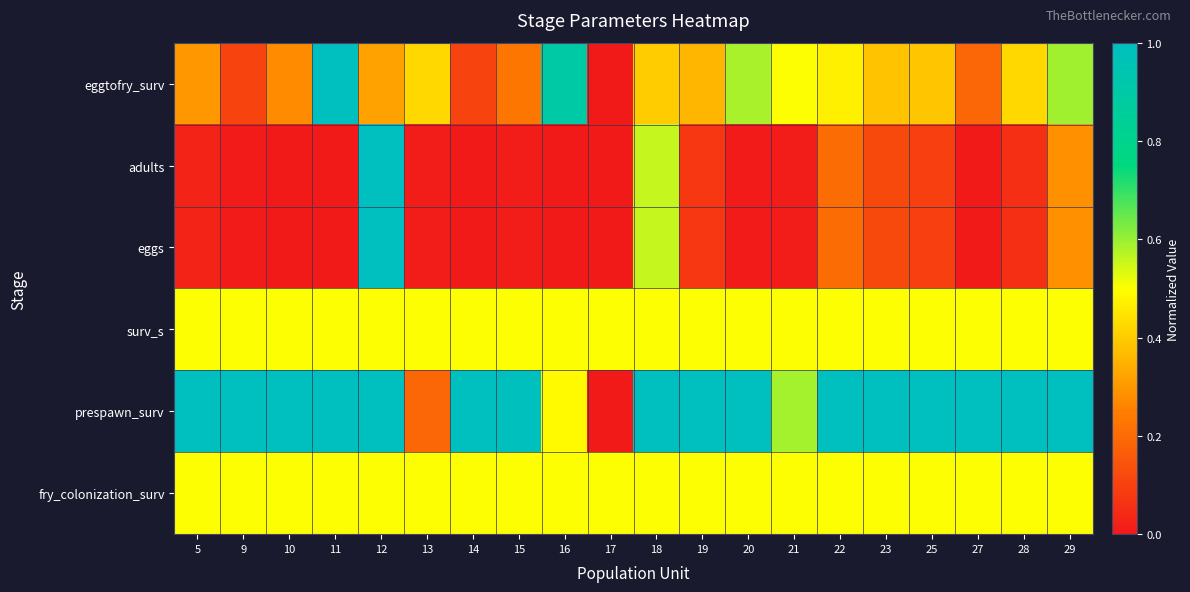

Reading right to left, extract all data points from this chart.

eggtofry_surv: 29=0.6	28=0.4	27=0.2	25=0.4	23=0.4	22=0.5	21=0.5	20=0.6	19=0.4	18=0.4	17=0.0	16=0.9	15=0.2	14=0.1	13=0.4	12=0.3	11=1.0	10=0.3	9=0.1	5=0.3
adults: 29=0.3	28=0.1	27=0.0	25=0.1	23=0.1	22=0.2	21=0.0	20=0.0	19=0.1	18=0.6	17=0.0	16=0.0	15=0.0	14=0.0	13=0.0	12=1.0	11=0.0	10=0.0	9=0.0	5=0.0
eggs: 29=0.3	28=0.1	27=0.0	25=0.1	23=0.1	22=0.2	21=0.0	20=0.0	19=0.1	18=0.6	17=0.0	16=0.0	15=0.0	14=0.0	13=0.0	12=1.0	11=0.0	10=0.0	9=0.0	5=0.0
surv_s: 29=0.5	28=0.5	27=0.5	25=0.5	23=0.5	22=0.5	21=0.5	20=0.5	19=0.5	18=0.5	17=0.5	16=0.5	15=0.5	14=0.5	13=0.5	12=0.5	11=0.5	10=0.5	9=0.5	5=0.5
prespawn_surv: 29=1.0	28=1.0	27=1.0	25=1.0	23=1.0	22=1.0	21=0.6	20=1.0	19=1.0	18=1.0	17=0.0	16=0.5	15=1.0	14=1.0	13=0.2	12=1.0	11=1.0	10=1.0	9=1.0	5=1.0
fry_colonization_surv: 29=0.5	28=0.5	27=0.5	25=0.5	23=0.5	22=0.5	21=0.5	20=0.5	19=0.5	18=0.5	17=0.5	16=0.5	15=0.5	14=0.5	13=0.5	12=0.5	11=0.5	10=0.5	9=0.5	5=0.5